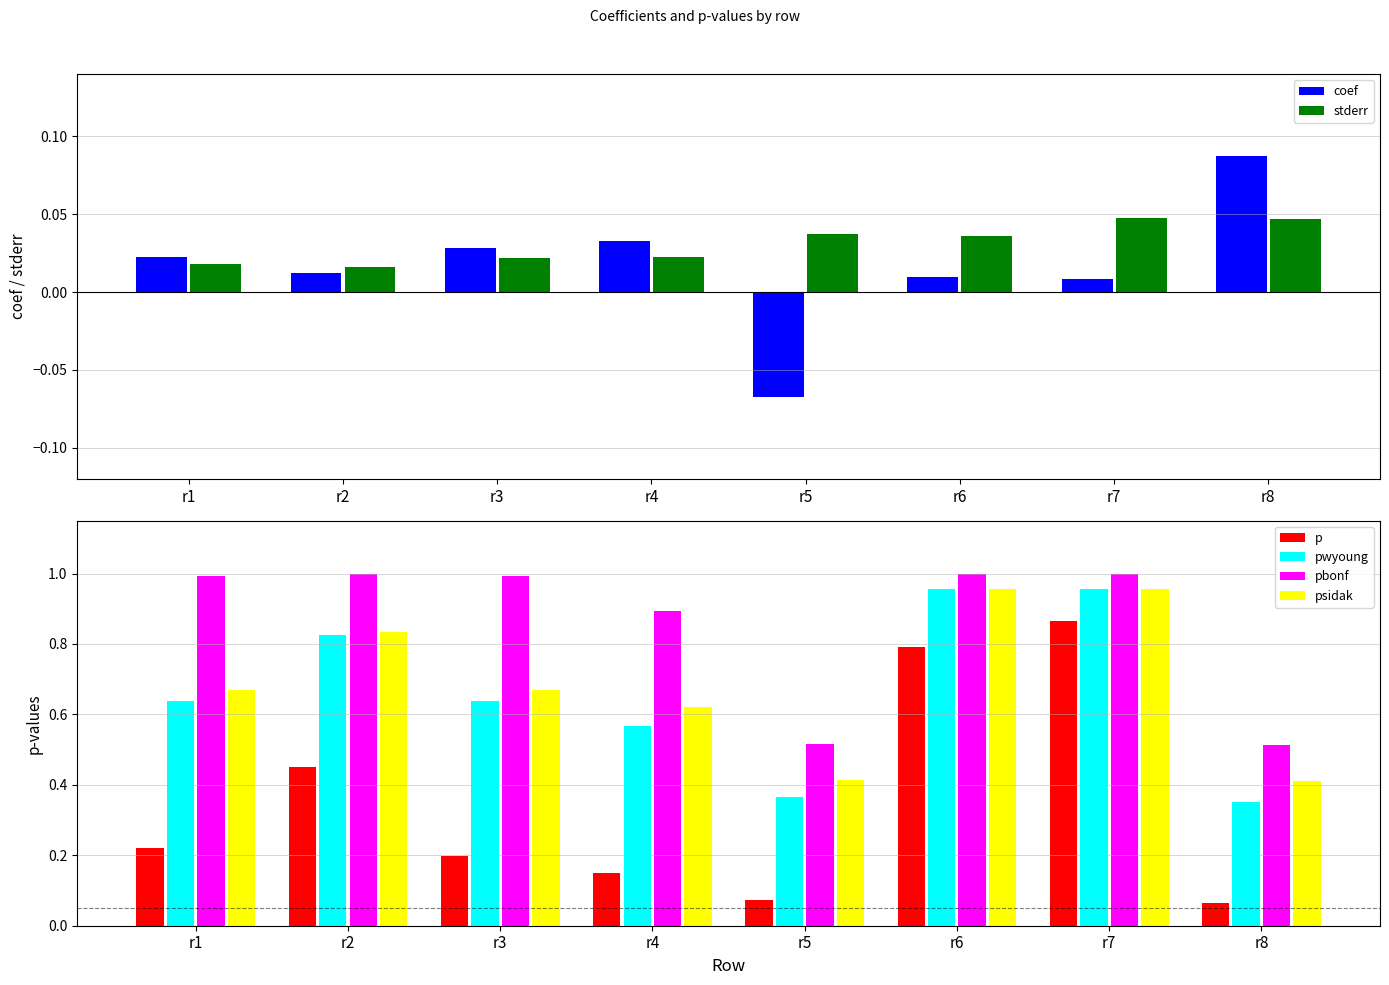

True or false: coef has a value of 0.0 at r7.

True